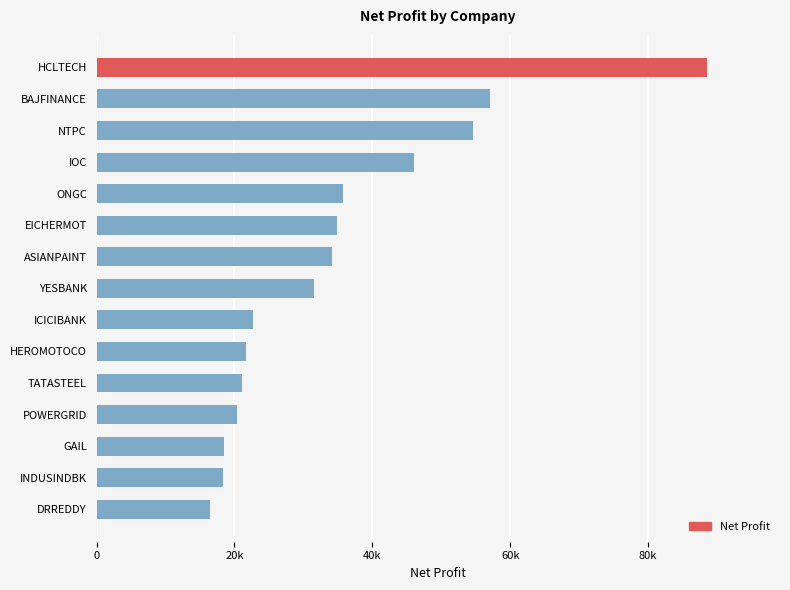

Where does the data first go above 31600?

ASIANPAINT